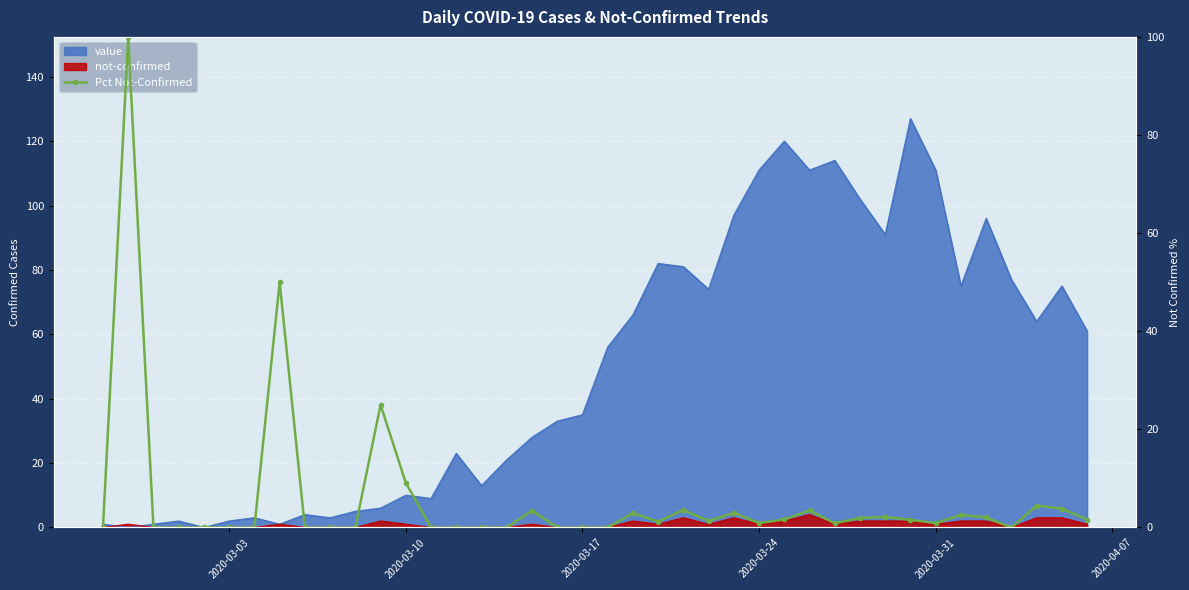

At which category does the chart reach its minimum across all series?

2020-03-03